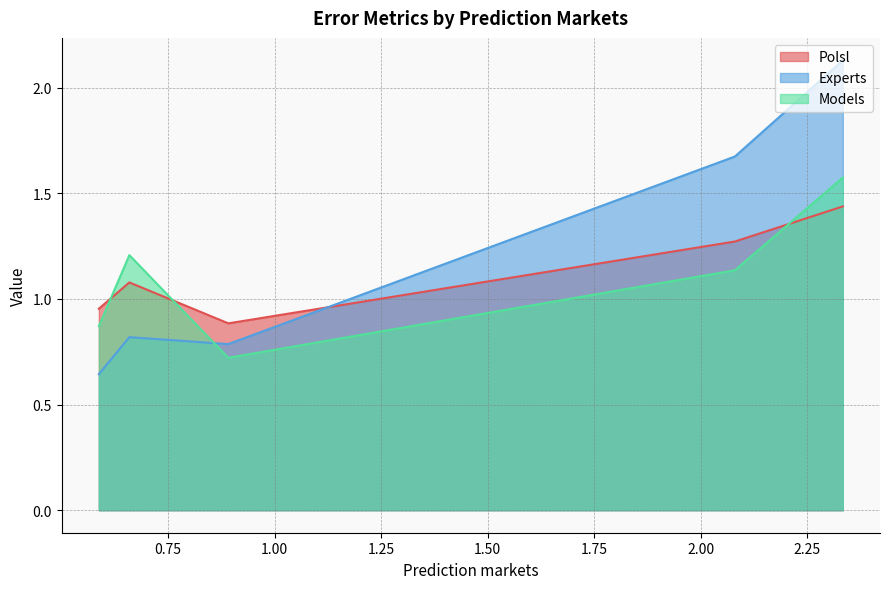

Count the number of categories in the chart.

5